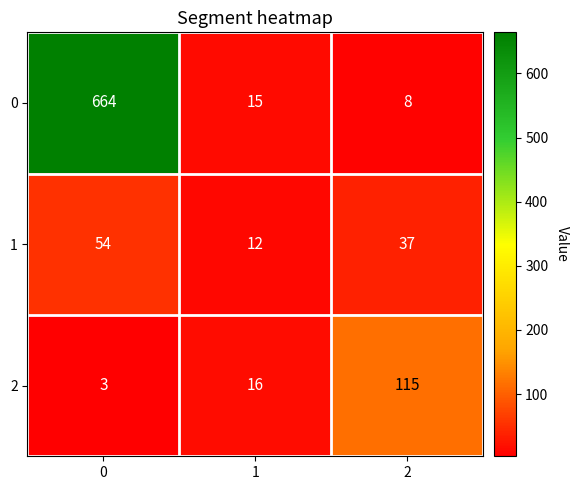

The value of 2 at 2 is 115. True or false?

True